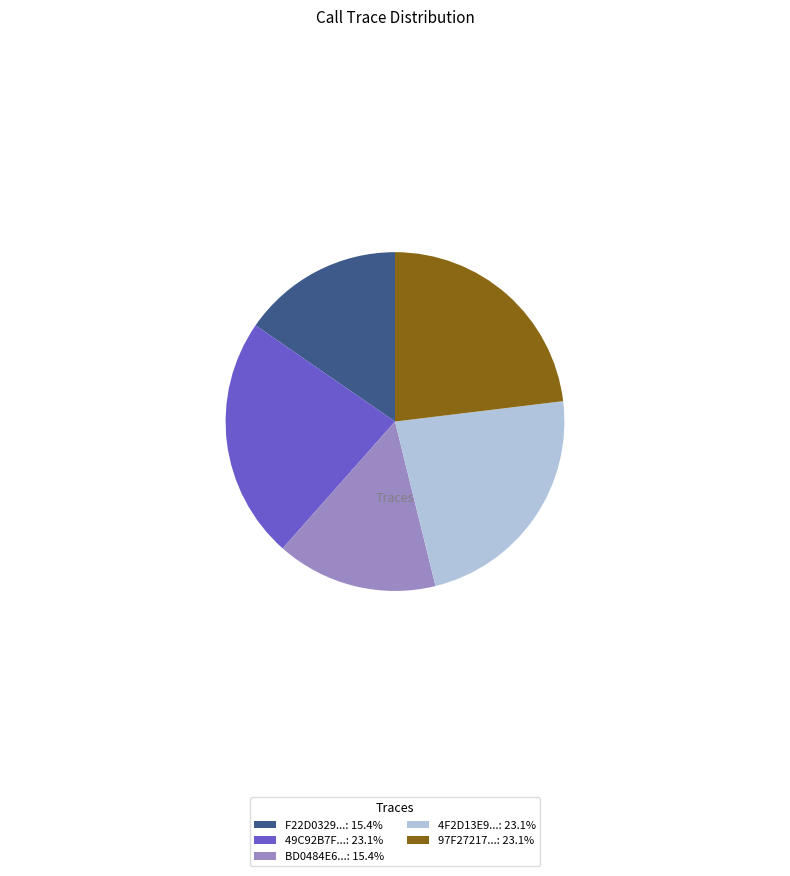

Combined, do F22D0329...: 15.4% and 4F2D13E9...: 23.1% account for over 50%?

No